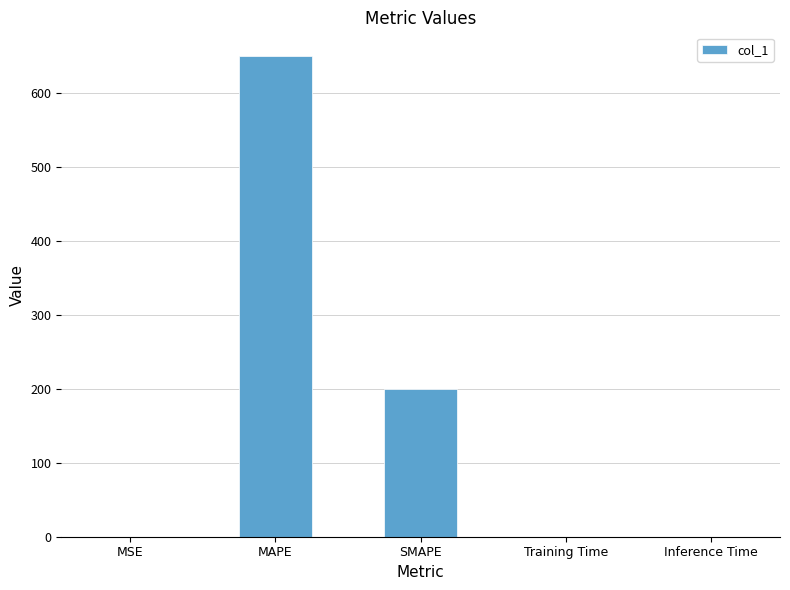

At which label is the value closest to 324?

SMAPE